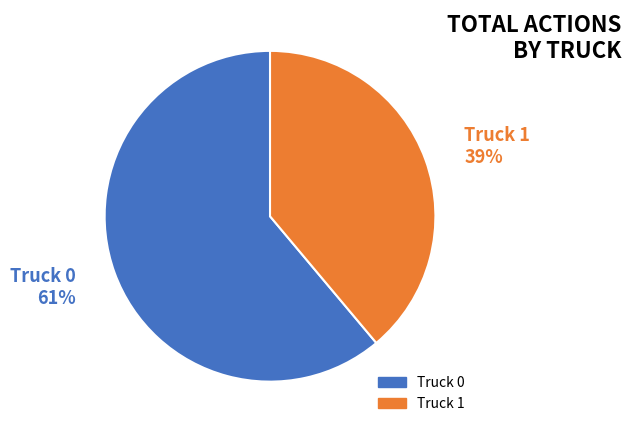

To the nearest percent, what percentage of the pie is Truck 1?

39%